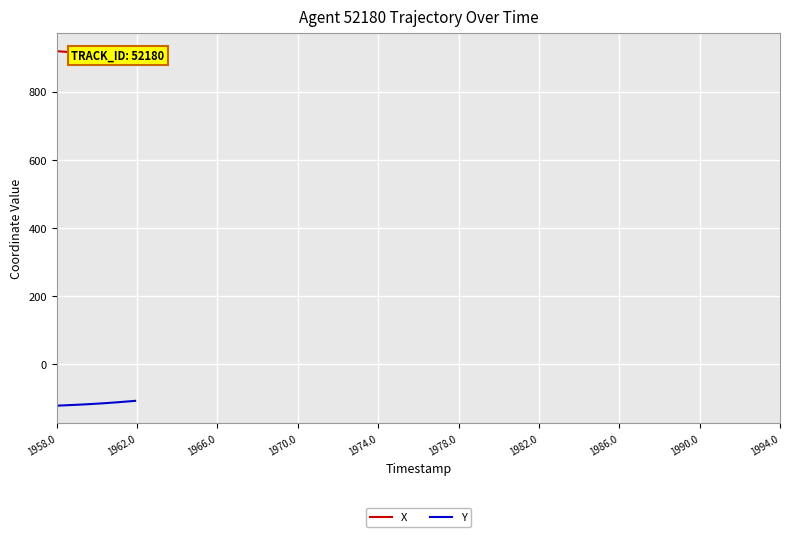

List the series in order of their peak value, highest first.

X, Y